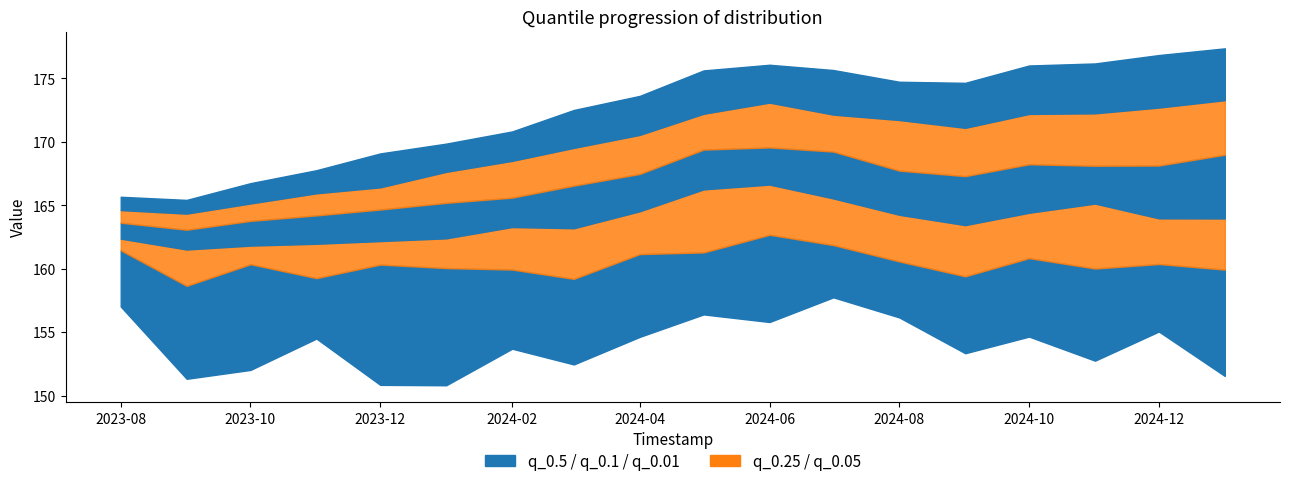

Reading left to right, extract all data points from this chart.

q_0.5: 164.6	164.3	165.1	165.9	166.4	167.6	168.5	169.5	170.5	172.2	173.1	172.1	171.7	171.1	172.2	172.2	172.7	173.3
q_0.01: 157.0	151.3	152.0	154.5	150.8	150.8	153.7	152.5	154.6	156.4	155.8	157.7	156.2	153.3	154.6	152.8	155.0	151.5
q_0.05: 161.4	158.6	160.4	159.3	160.3	160.0	159.9	159.2	161.1	161.3	162.7	161.9	160.6	159.4	160.8	160.0	160.4	159.9
q_0.1: 162.4	161.5	161.8	162.0	162.2	162.4	163.3	163.2	164.5	166.2	166.6	165.5	164.2	163.4	164.4	165.1	164.0	164.0
q_0.25: 163.6	163.1	163.8	164.2	164.7	165.2	165.6	166.5	167.5	169.4	169.6	169.2	167.7	167.3	168.2	168.1	168.1	169.0
q_0.75: 165.7	165.4	166.7	167.8	169.1	169.9	170.8	172.5	173.6	175.6	176.1	175.6	174.7	174.6	176.0	176.2	176.8	177.4